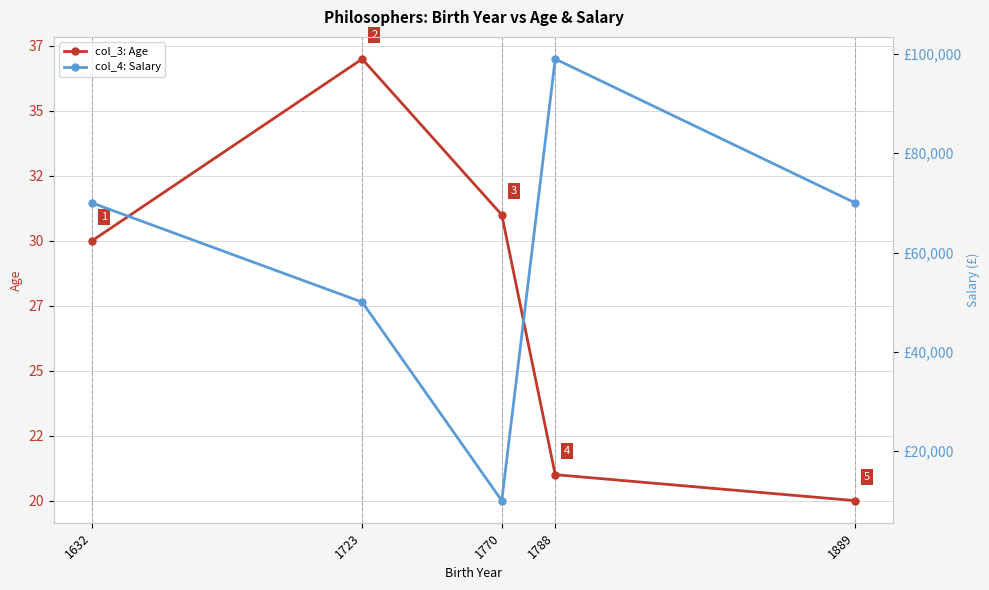

What is the average value of the col_4: Salary series?

59800.4